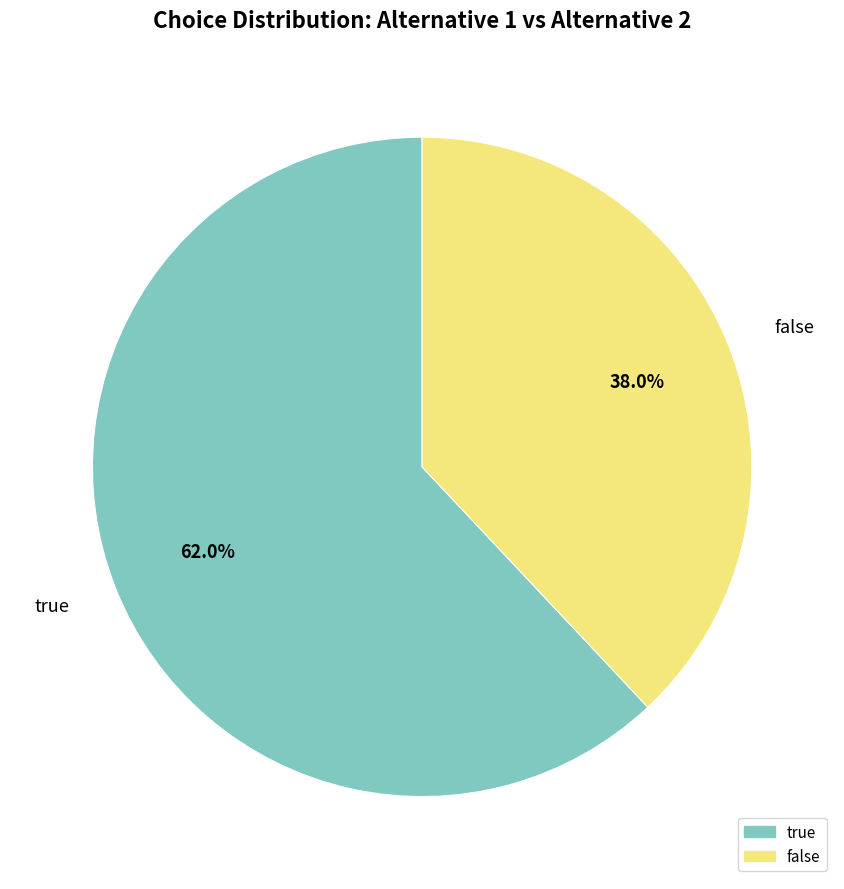

To the nearest percent, what percentage of the pie is false?

38%